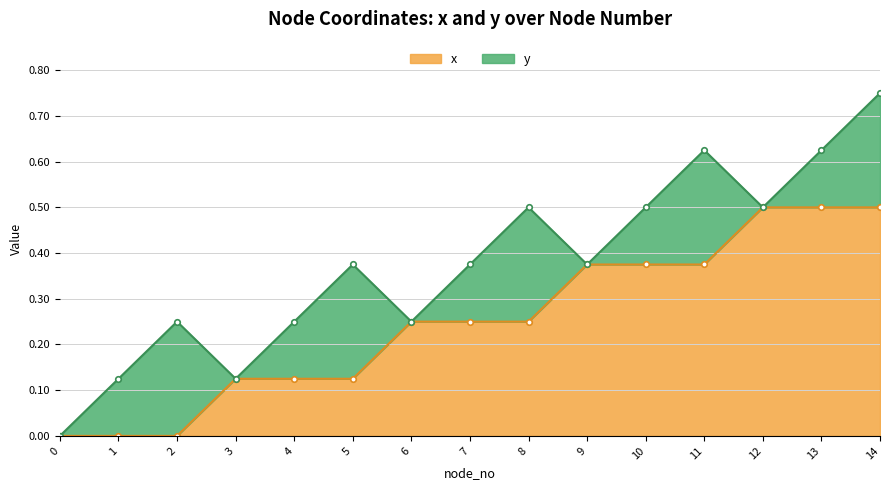

What is the difference between the maximum and minimum values in the x series?

0.5